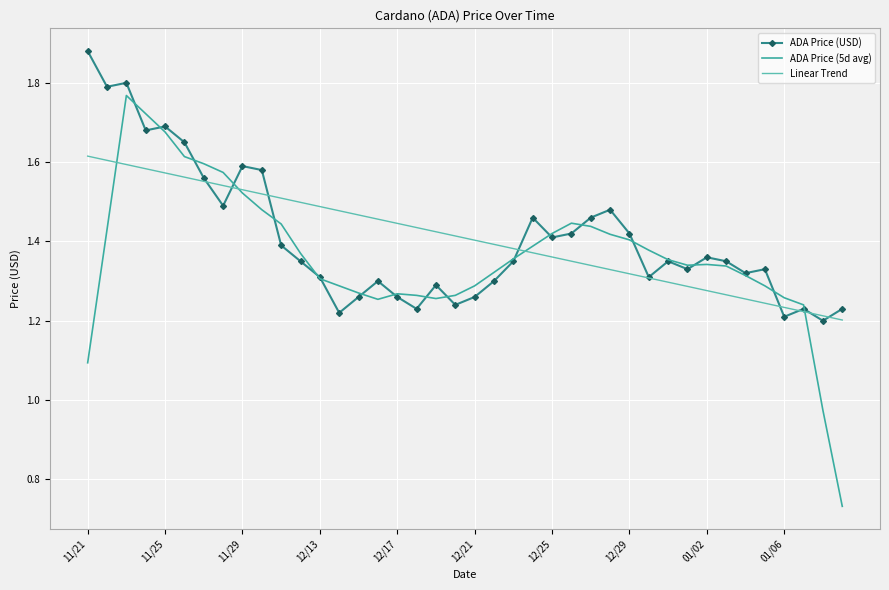

True or false: Linear Trend has more than 1 points higher than both neighbors.

False